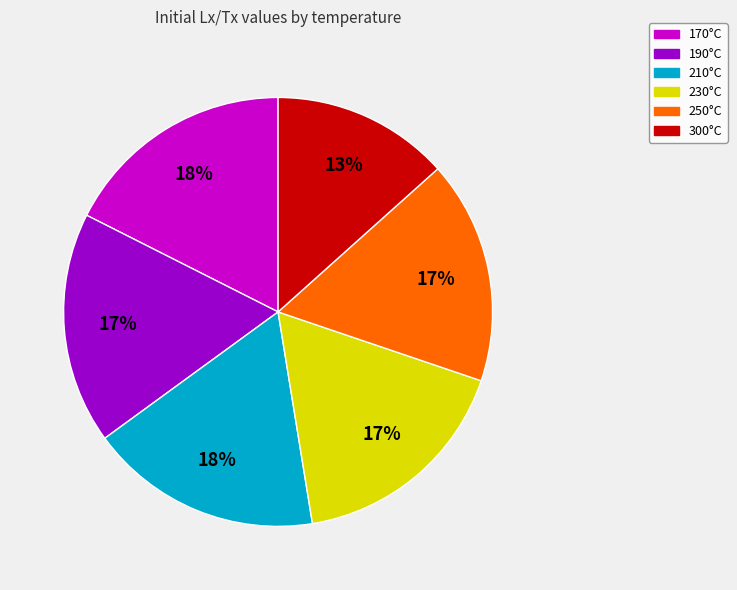

What is the ratio of the value at 250°C to the value at 300°C?

1.3